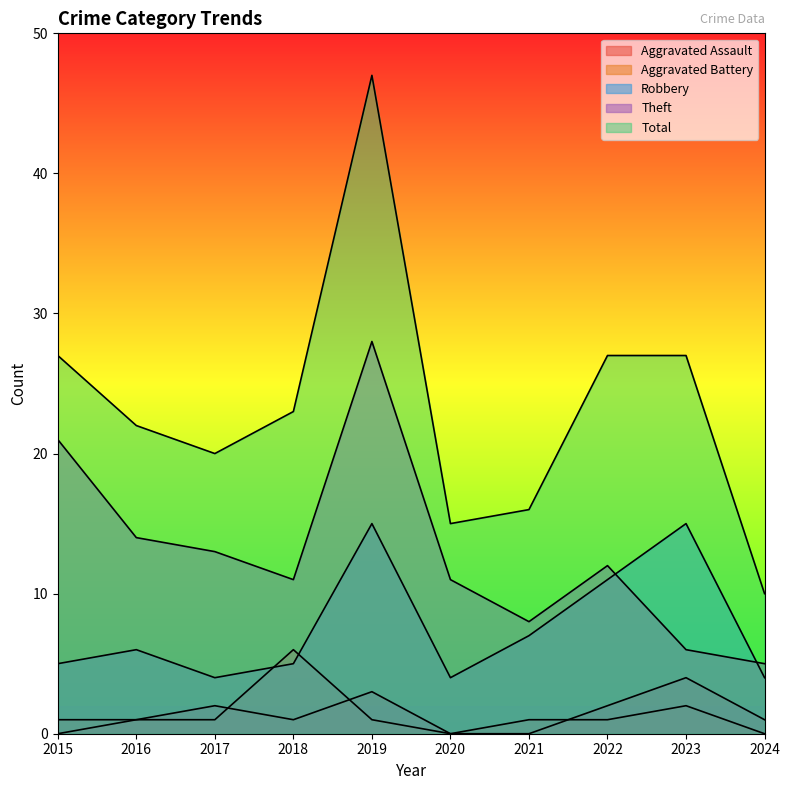

What is the difference between the maximum and minimum values in the Aggravated Assault series?

4